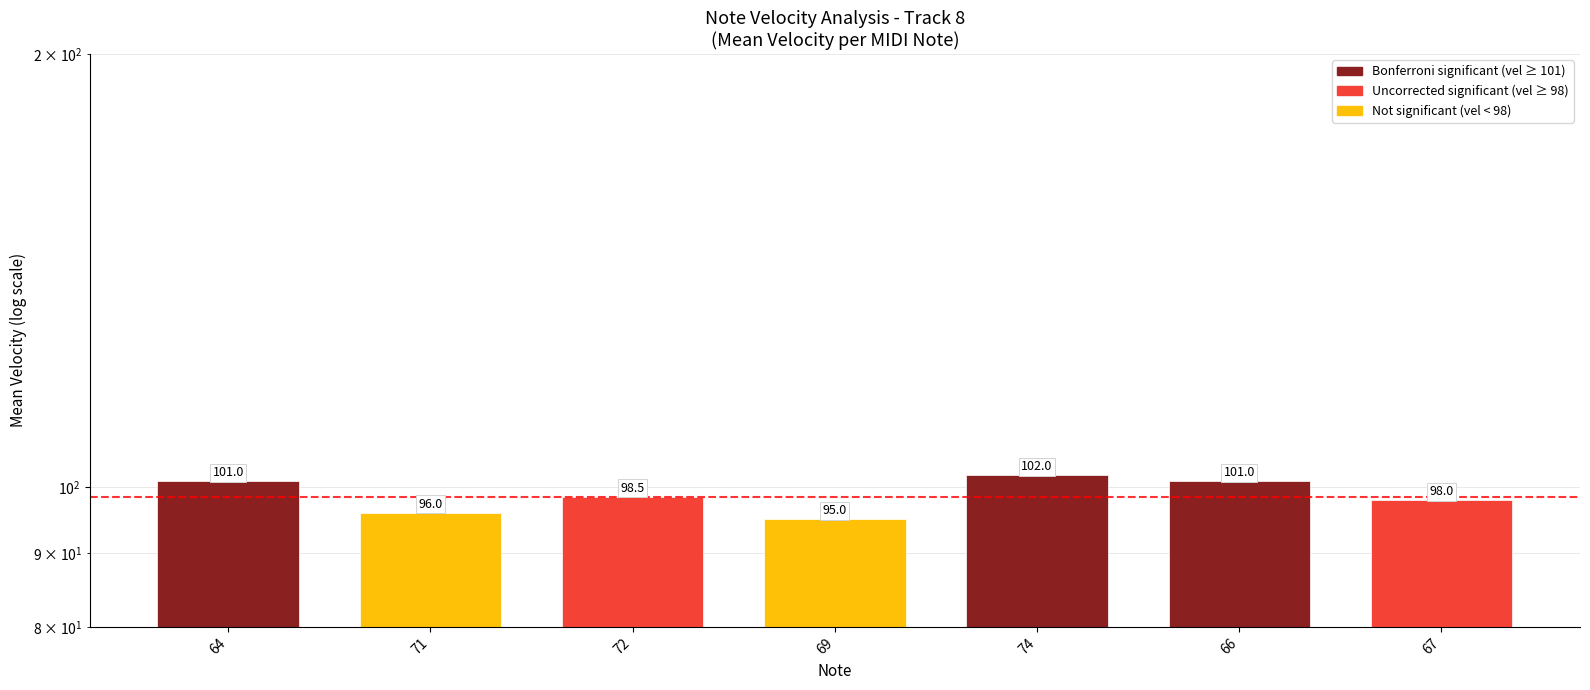

Rank the categories by value from lowest to highest.

69, 71, 67, 72, 64, 66, 74